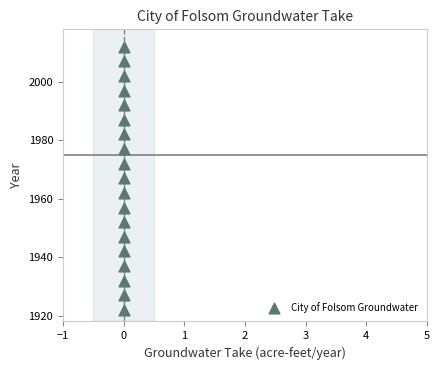

List the coordinates of all points as (Y, X) pairs, reading left to right.

(1922, 0)  (1927, 0)  (1932, 0)  (1937, 0)  (1942, 0)  (1947, 0)  (1952, 0)  (1957, 0)  (1962, 0)  (1967, 0)  (1972, 0)  (1977, 0)  (1982, 0)  (1987, 0)  (1992, 0)  (1997, 0)  (2002, 0)  (2007, 0)  (2012, 0)